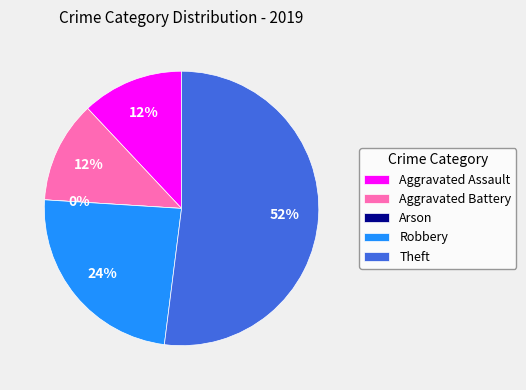

What percentage do Aggravated Battery and Theft together represent?

64.0%